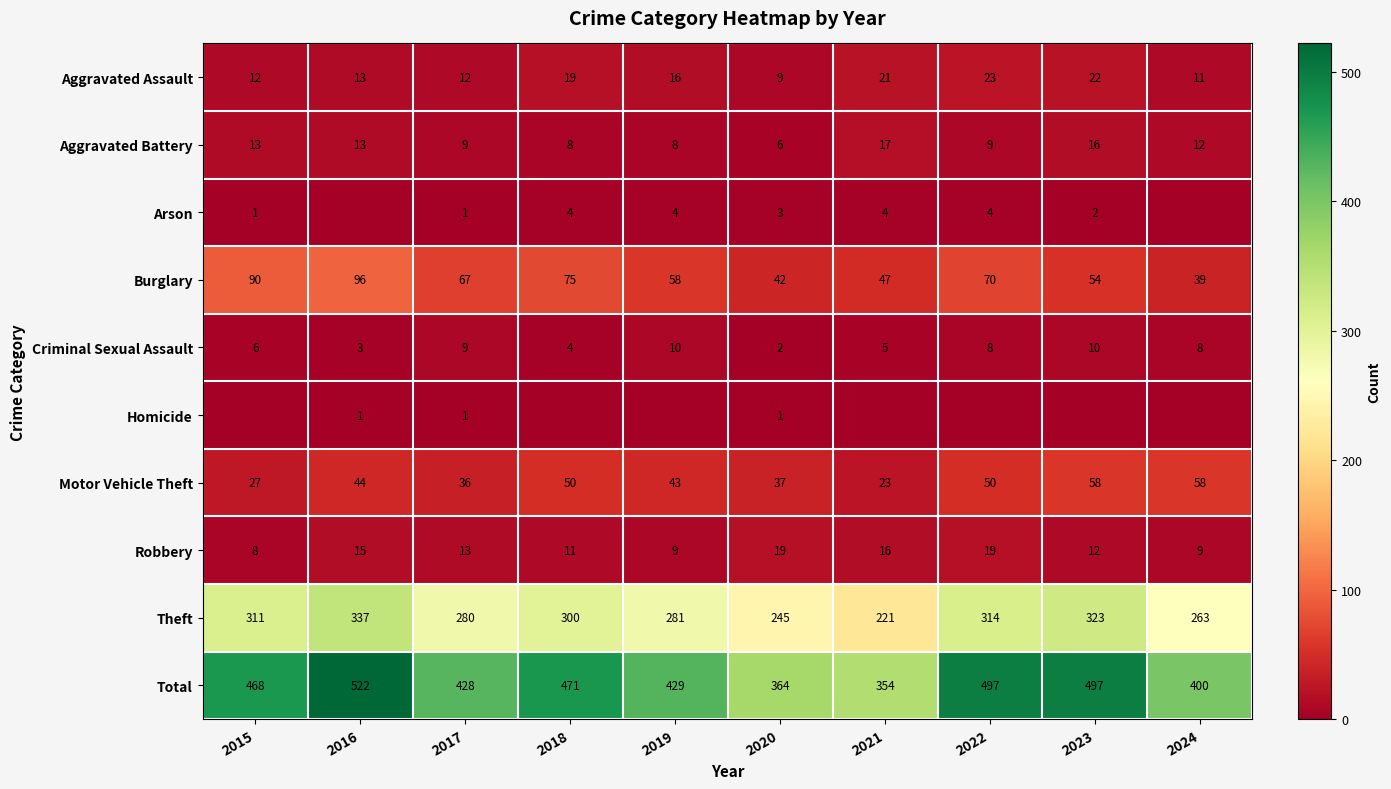

What is the difference between the maximum and second lowest values in the Robbery series?

10